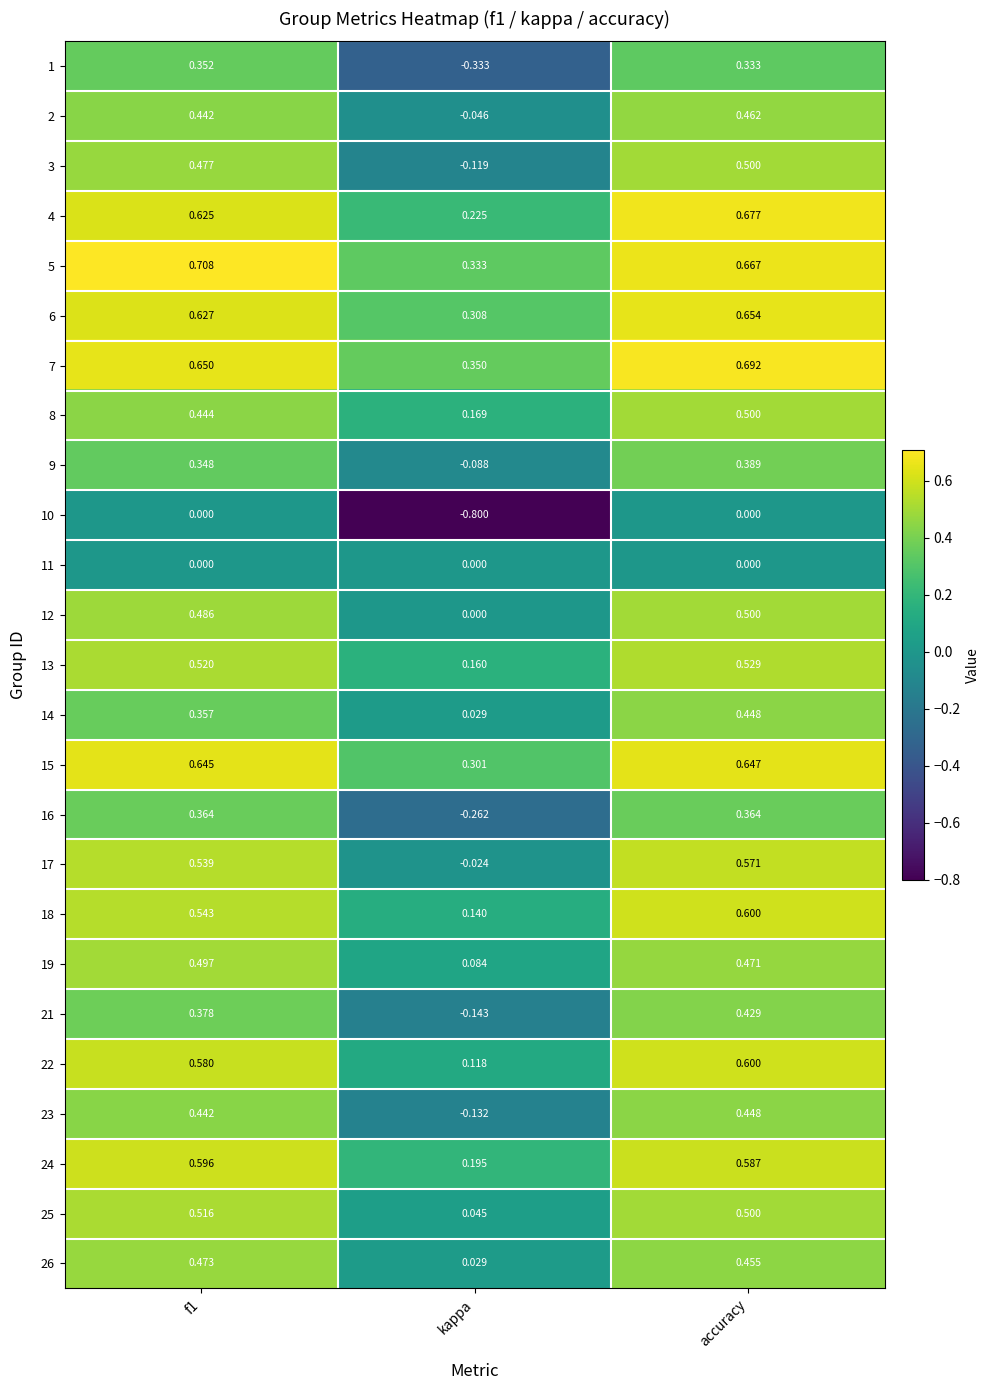

Which category has the highest value in the 6 series?

accuracy